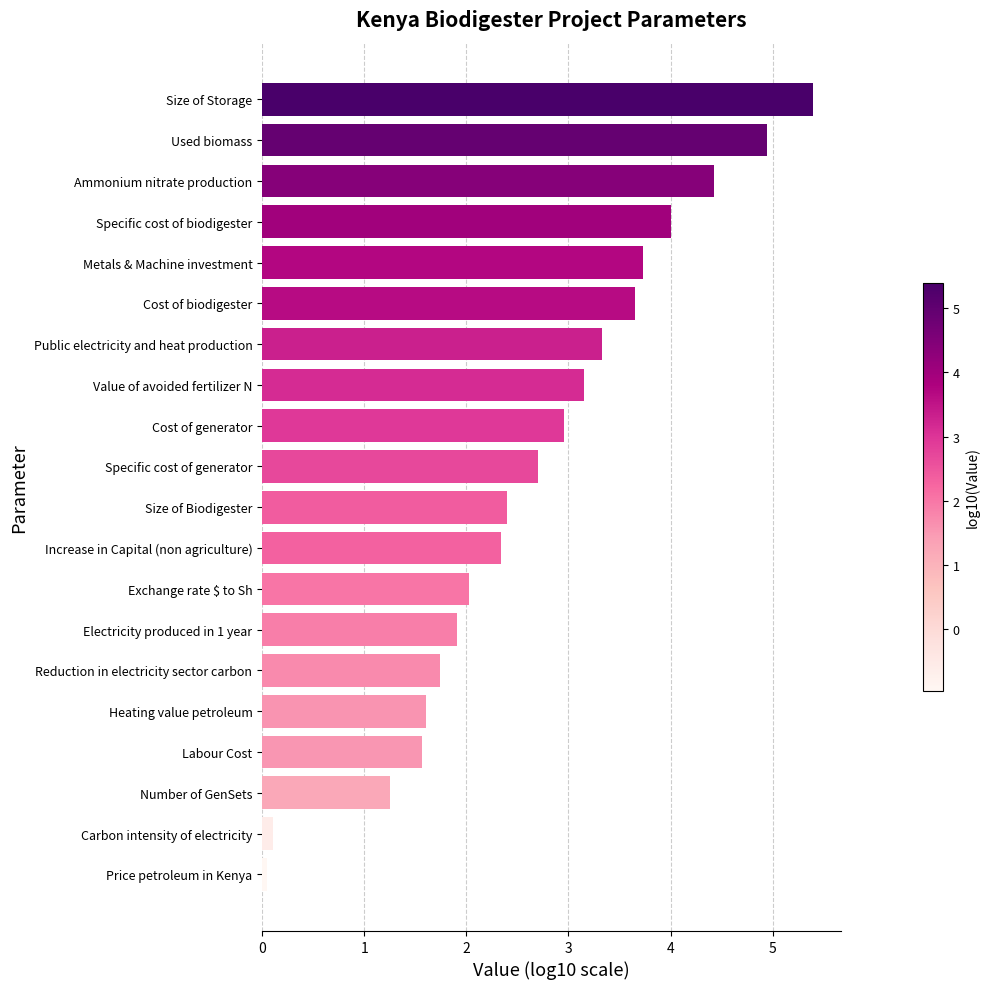

True or false: the data shows 4.5 at Cost of generator.

False